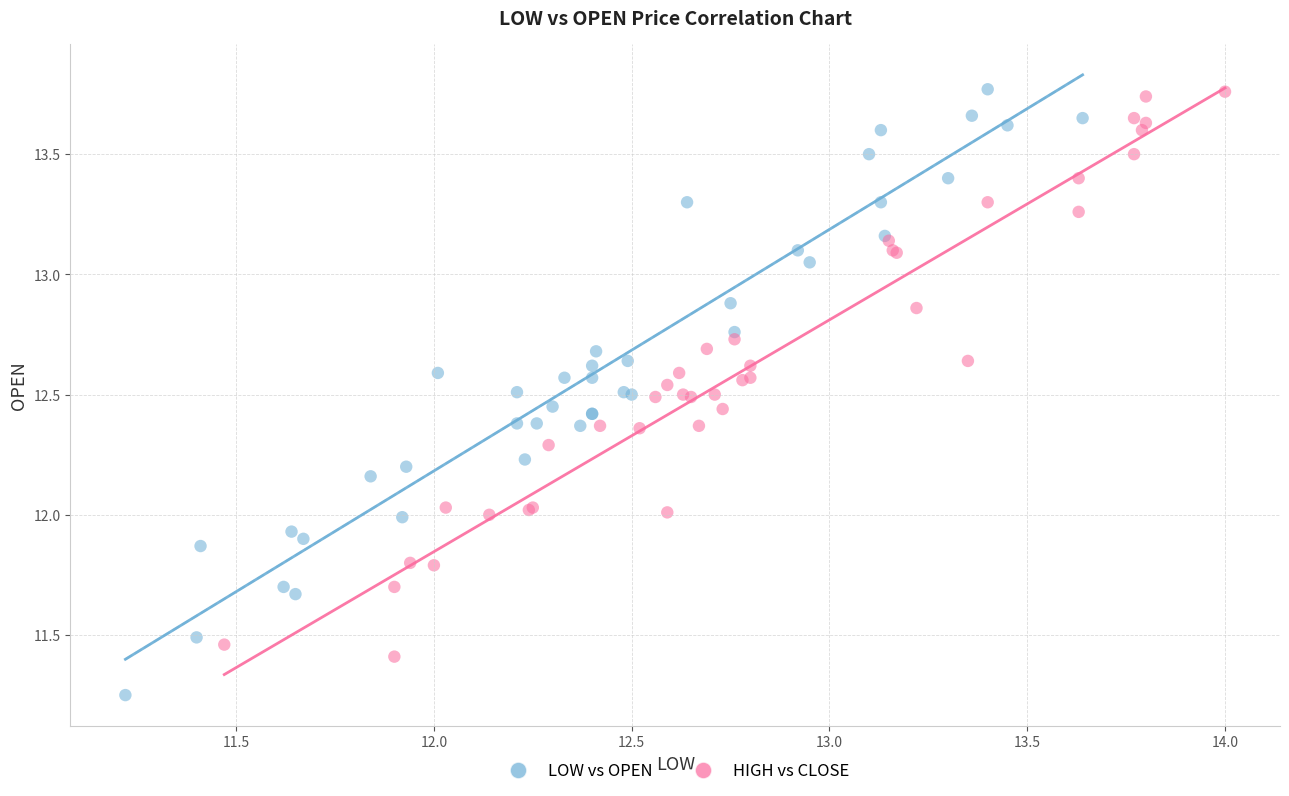

Which series contains the lowest Y value?

LOW vs OPEN